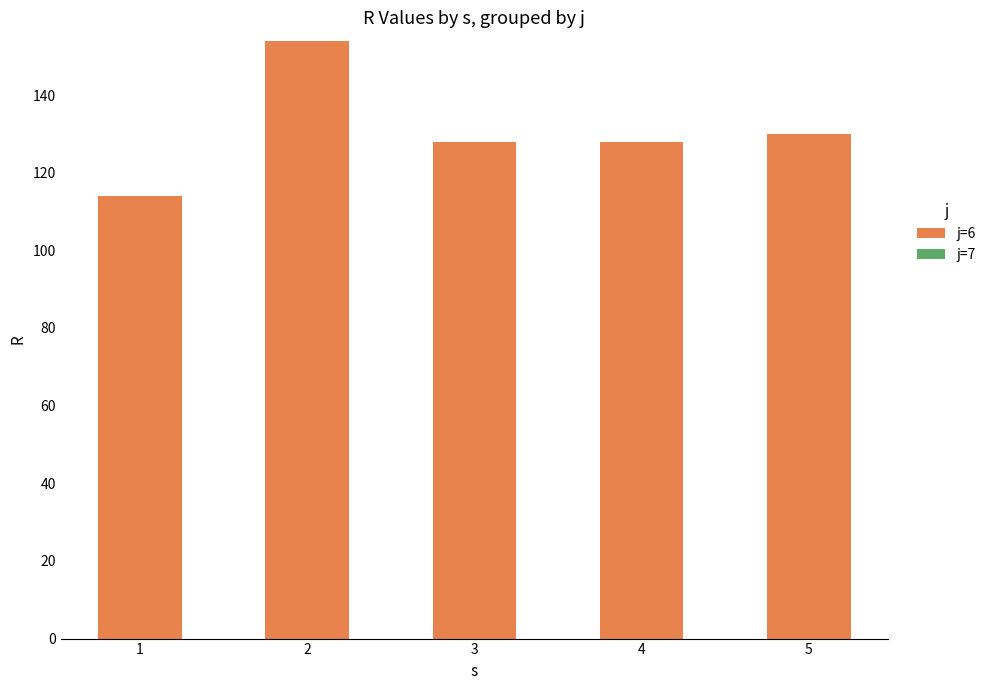

Reading left to right, what are all the values shown in this chart?

114	154	128	128	130